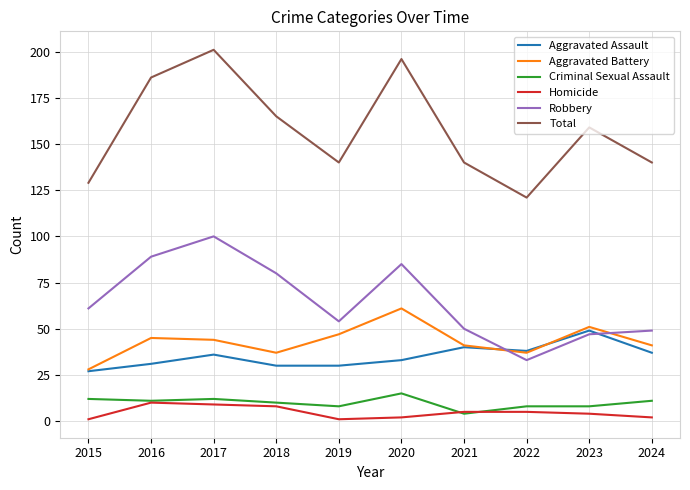

What is the total value across all series at 2021?

280